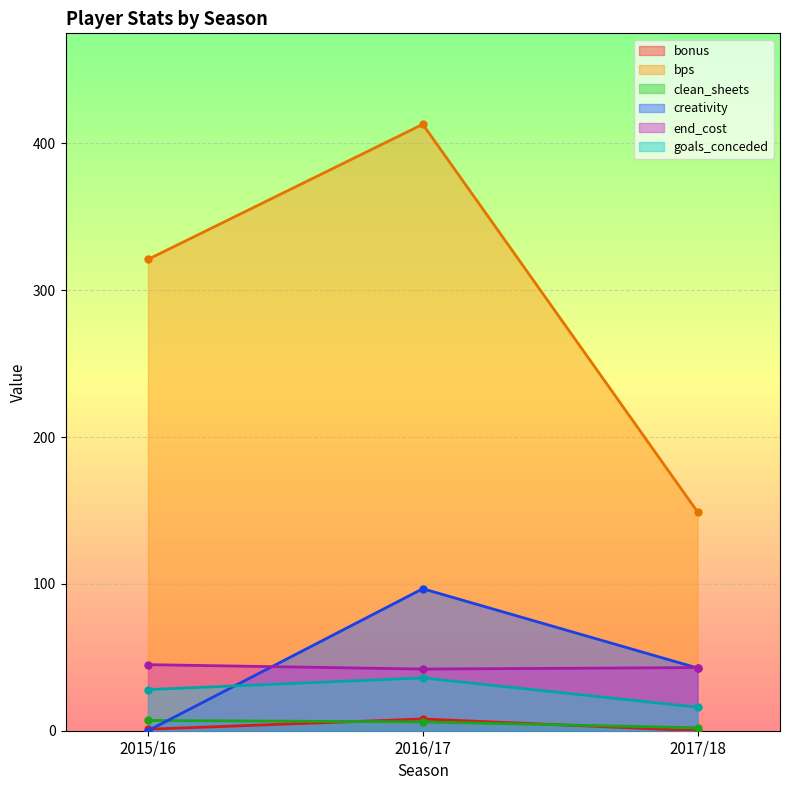

The creativity series shows 15.1 at 2017/18. True or false?

False